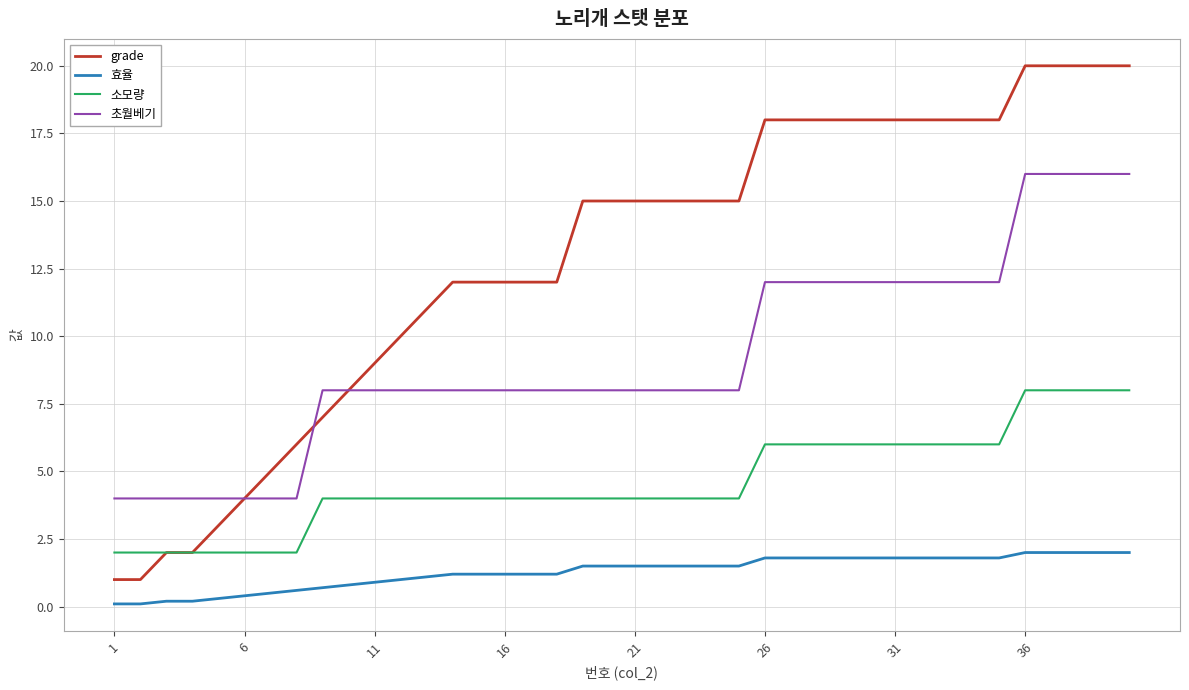

What is the difference between the maximum and second lowest values in the 소모량 series?

6.0